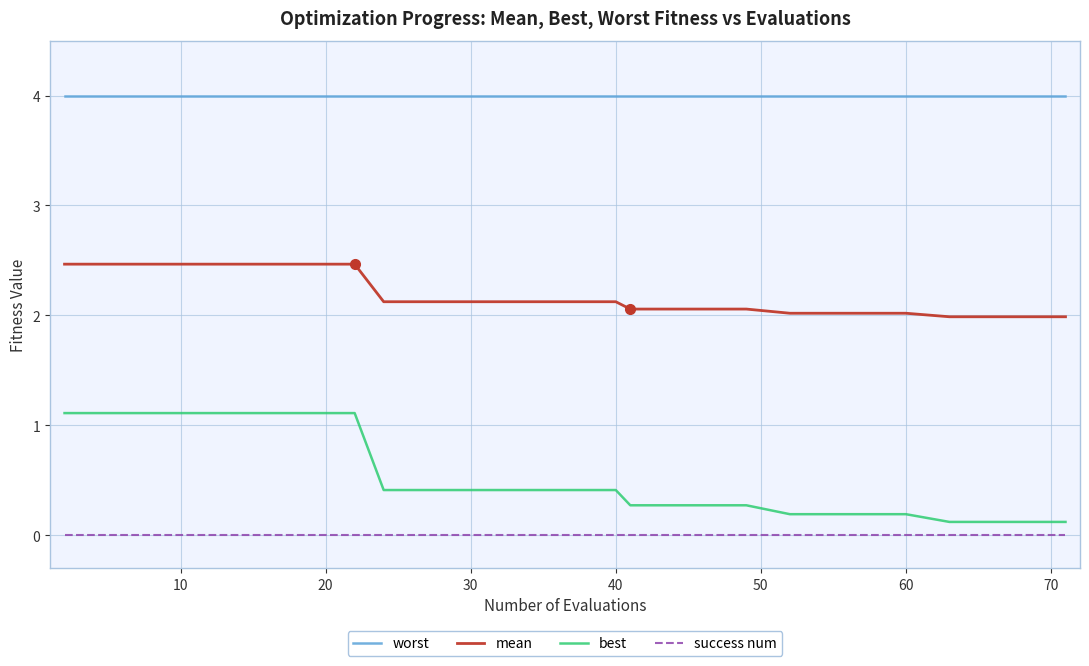

What are all the series names shown in the legend?

worst, mean, best, success num